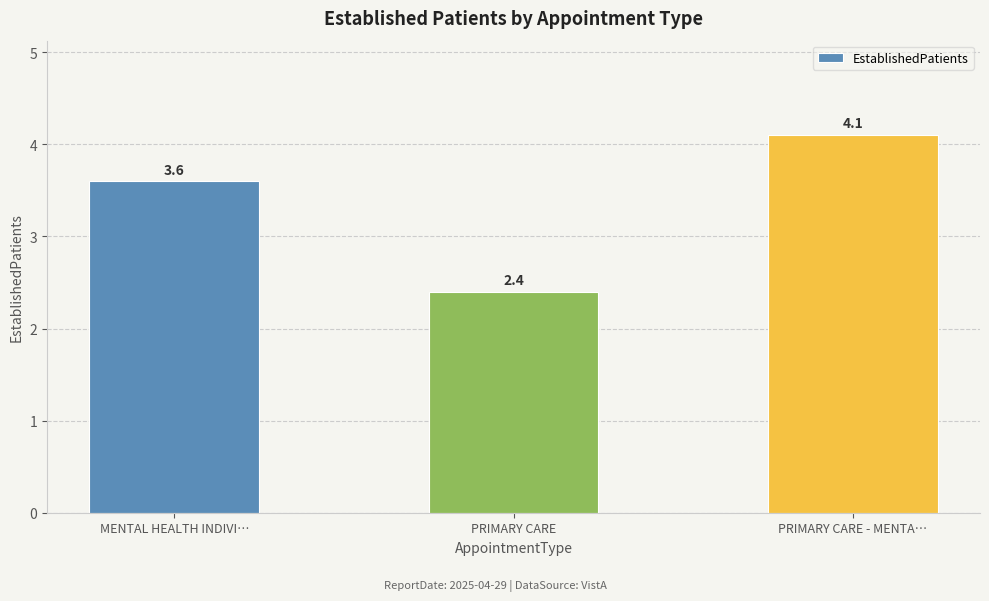

How many bars are there in total?

3